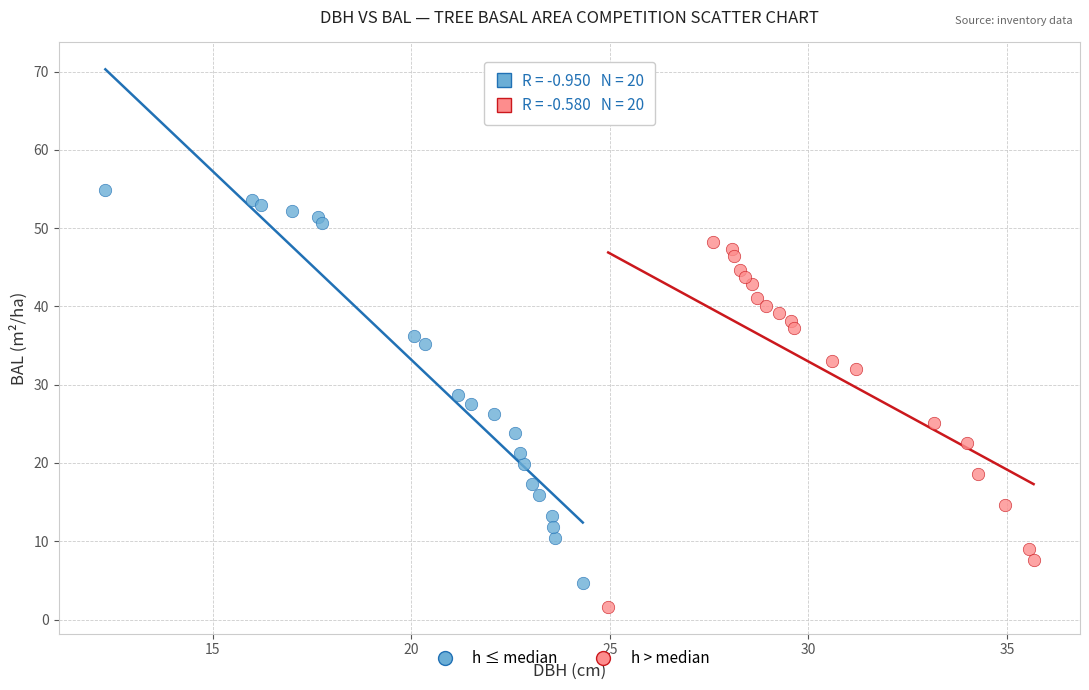

Which series has the widest spread of Y values?

h ≤ median